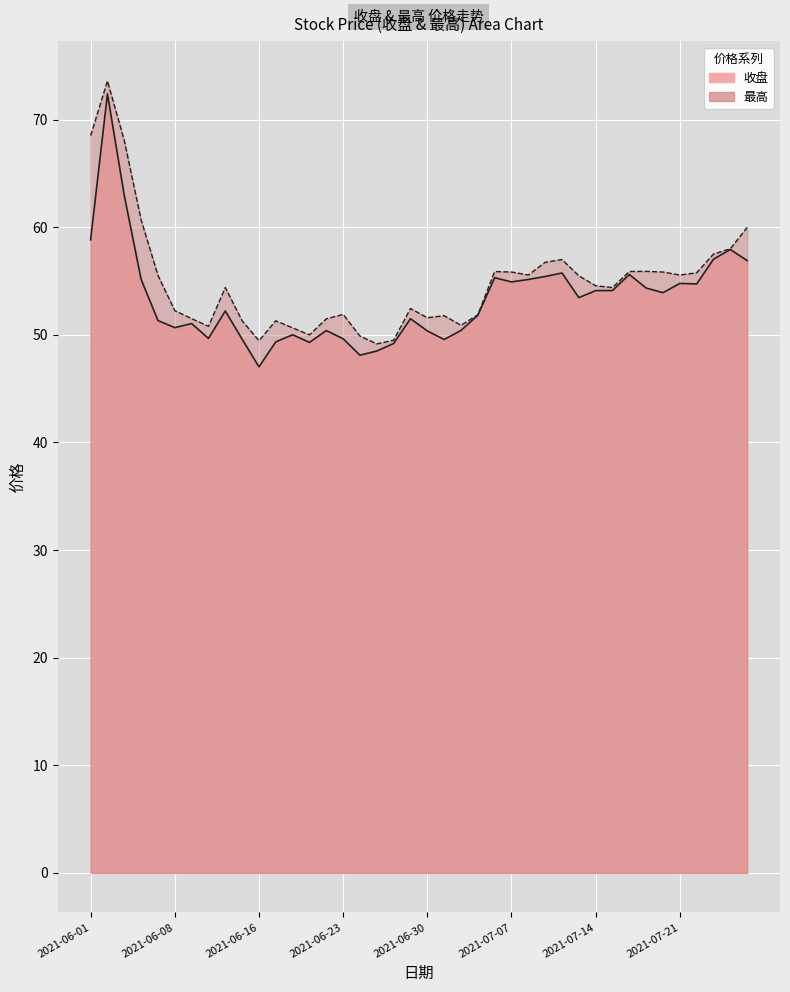

True or false: 最高 and 收盘 intersect in this chart.

False